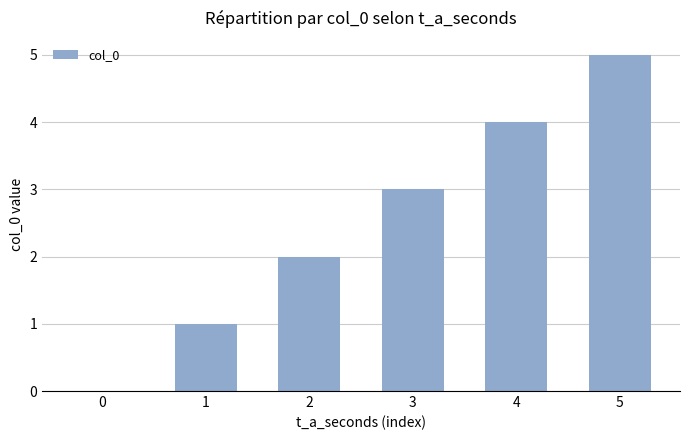

What is the change in value from 2 to 3?

+1